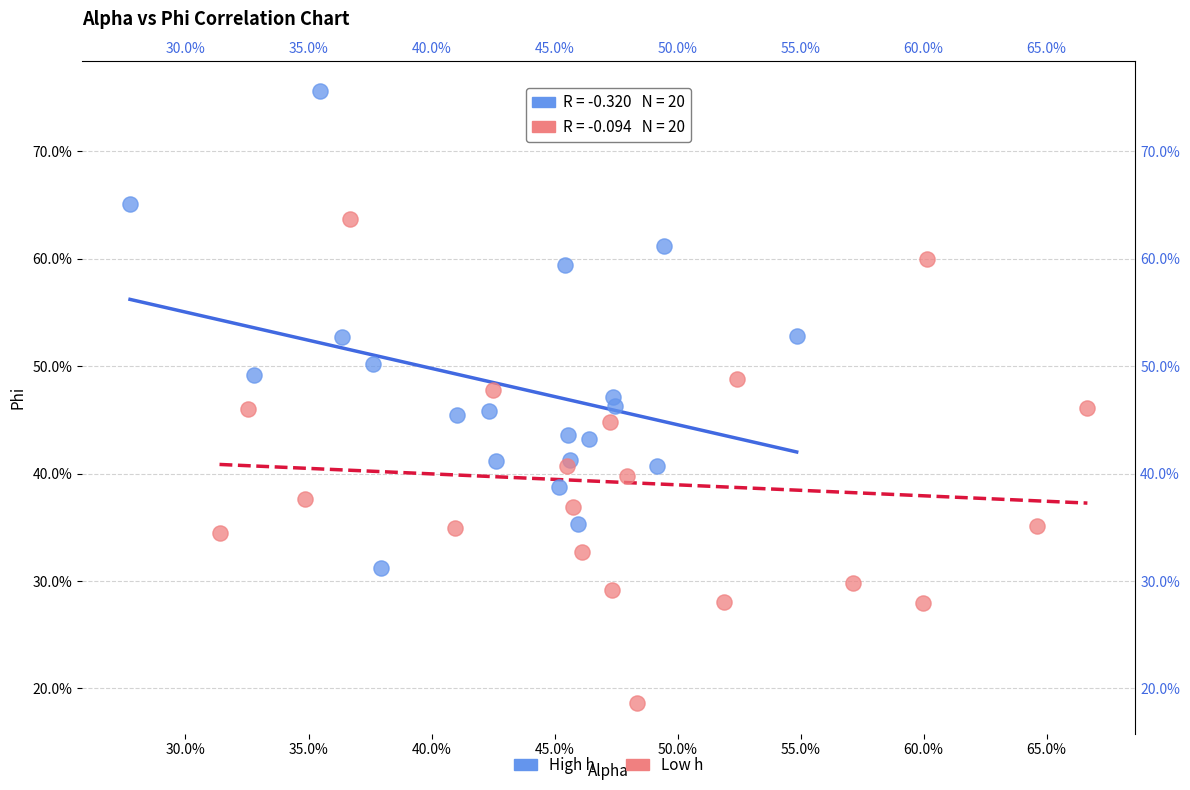

Which series contains the highest Y value?

High h